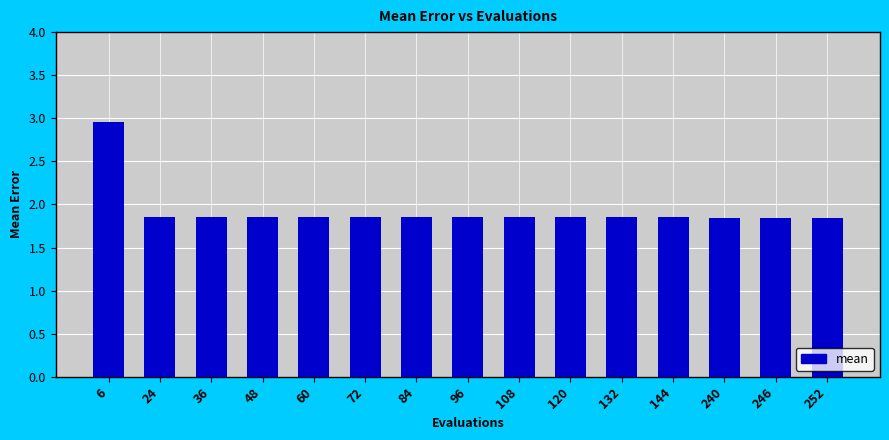

Which category has the highest value across all series?

6